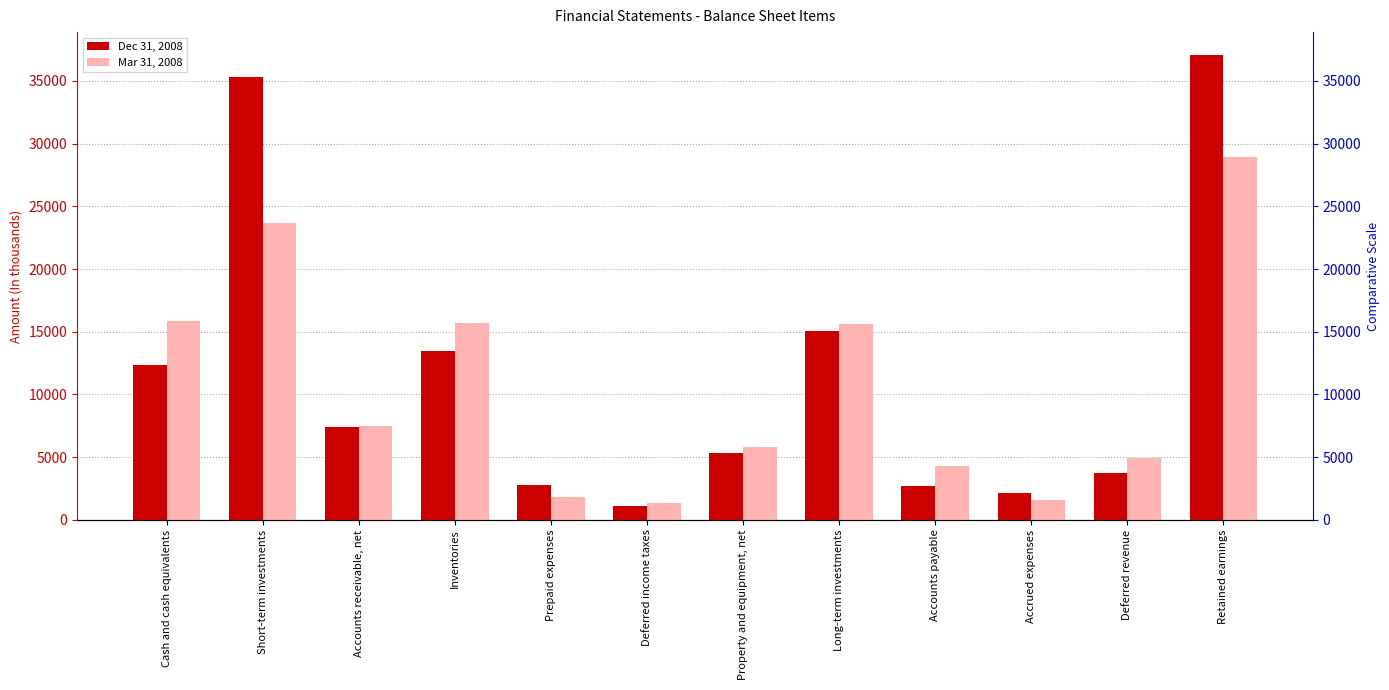

List the series in order of their peak value, highest first.

Dec 31, 2008, Mar 31, 2008